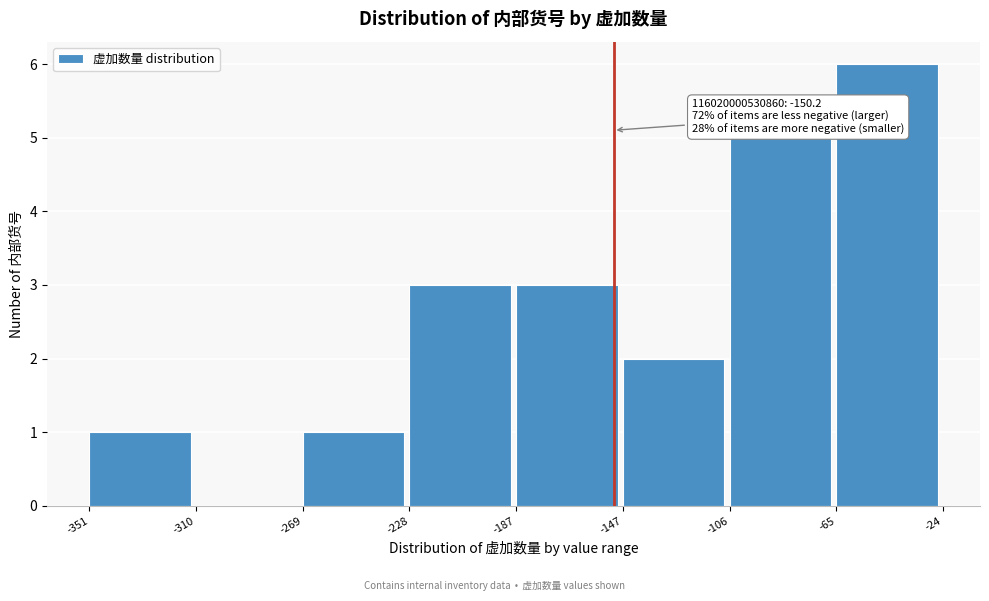

Which range on the x-axis has the tallest bar?

-65 to -24